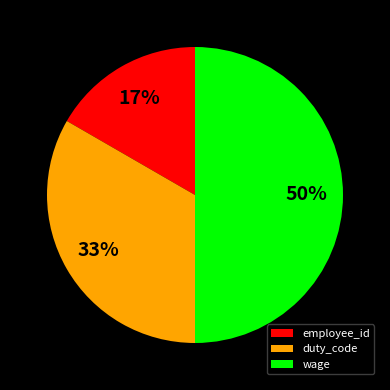

How many segments does this pie chart have?

3